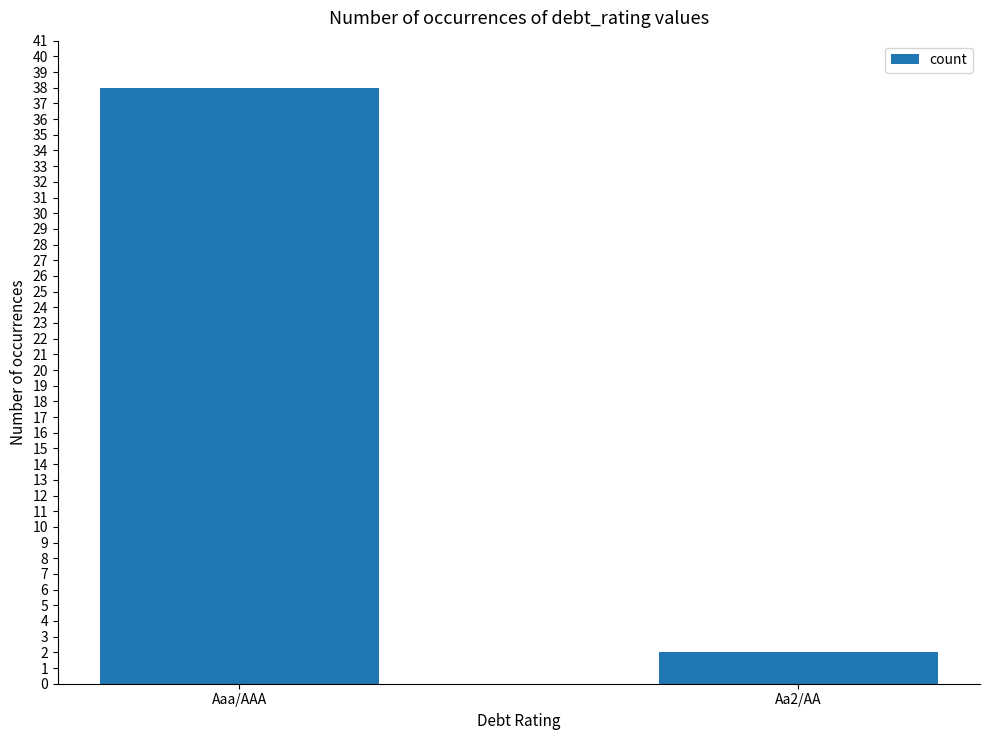

What position from the left is Aa2/AA?

2